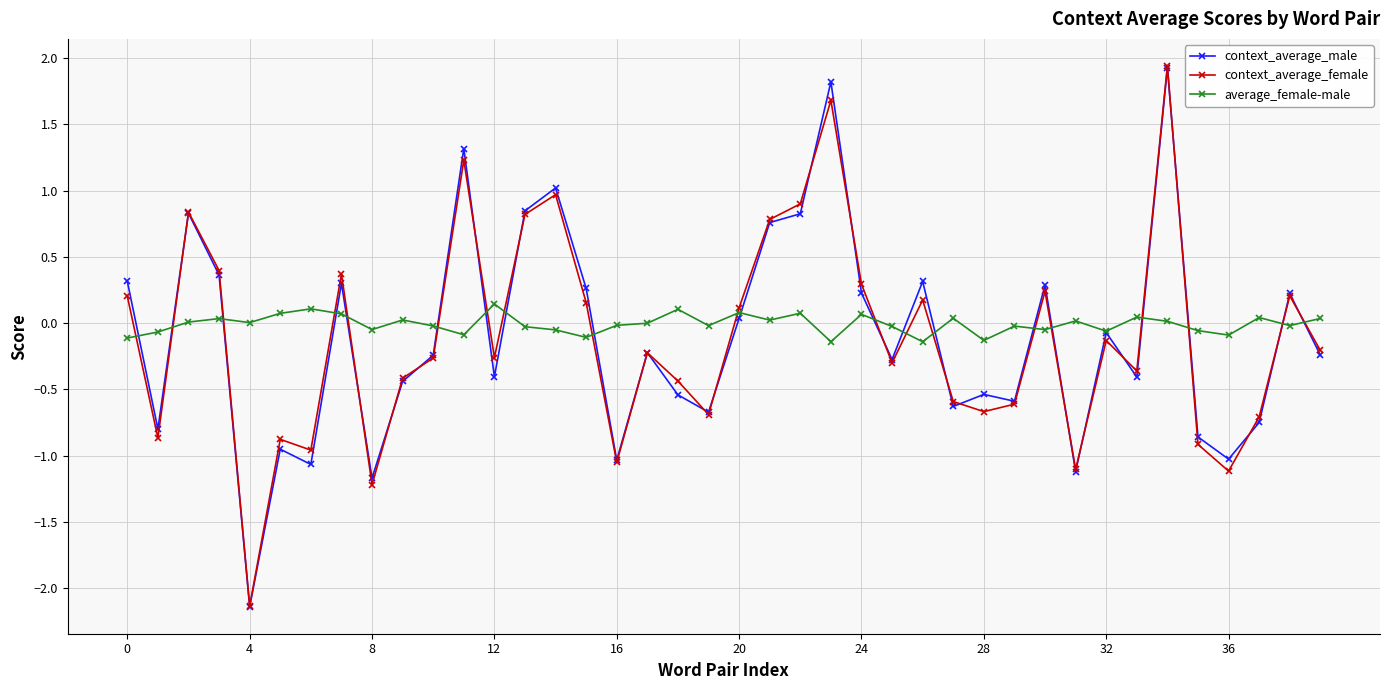

In average_female-male, how many points are higher than both neighbors (excluding endpoints)?

13